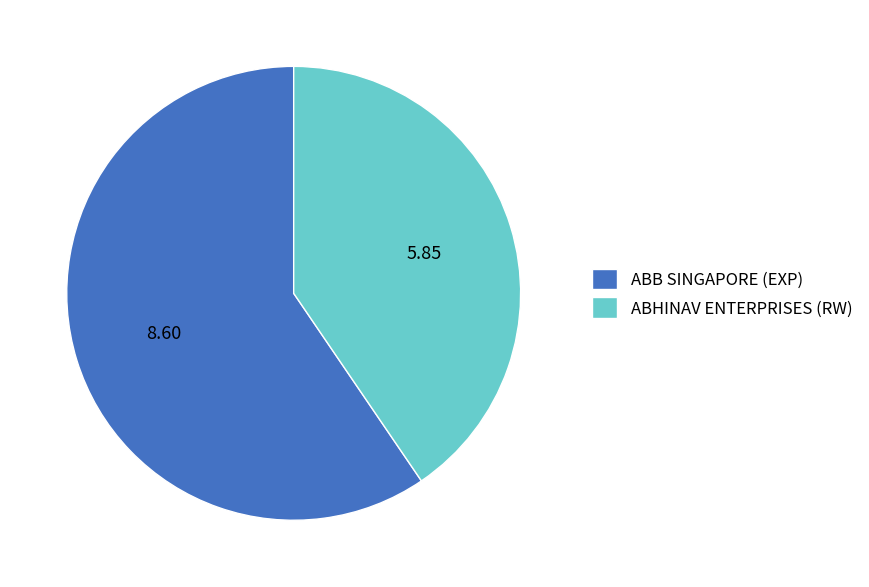

Which category has the smallest portion of the pie?

ABHINAV ENTERPRISES (RW)